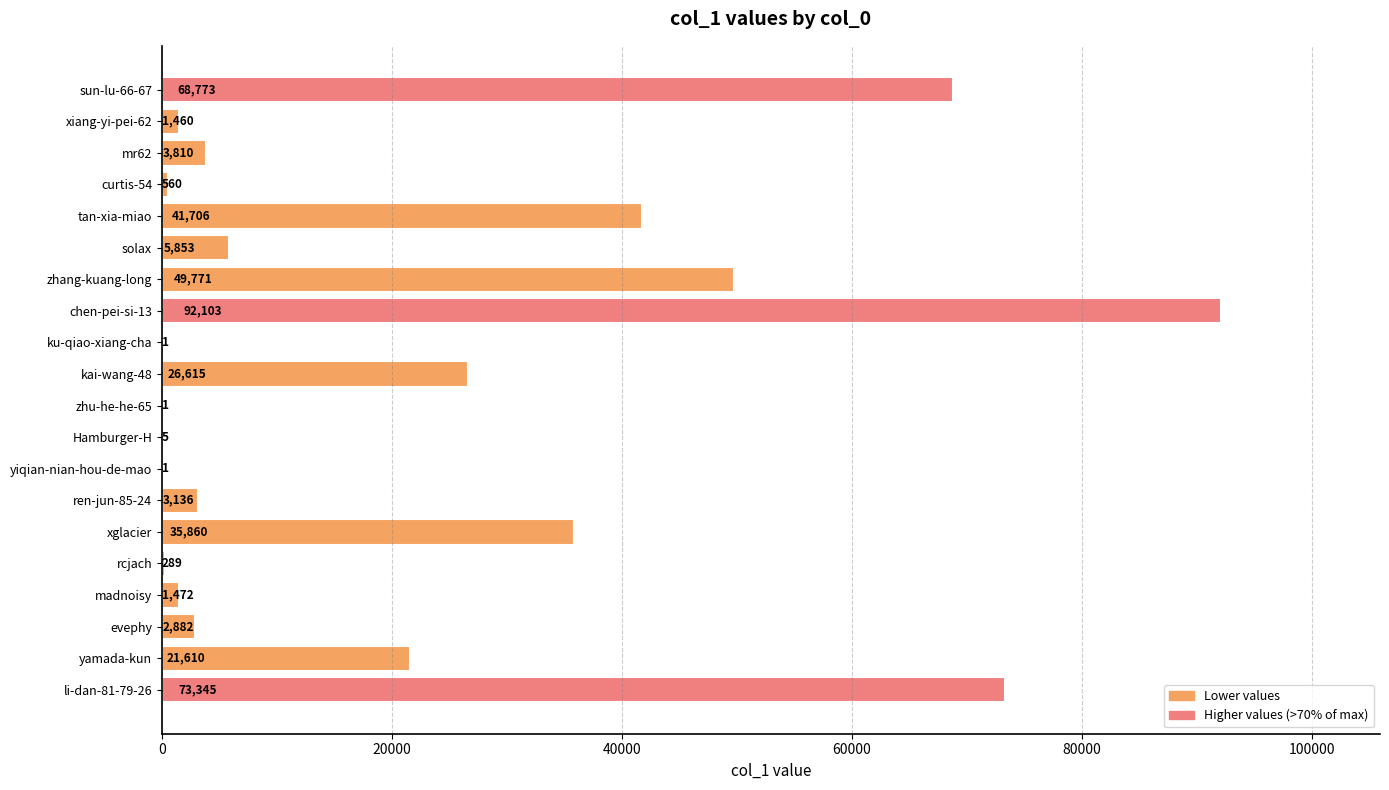

Is it true that the value at kai-wang-48 is 44531?

False